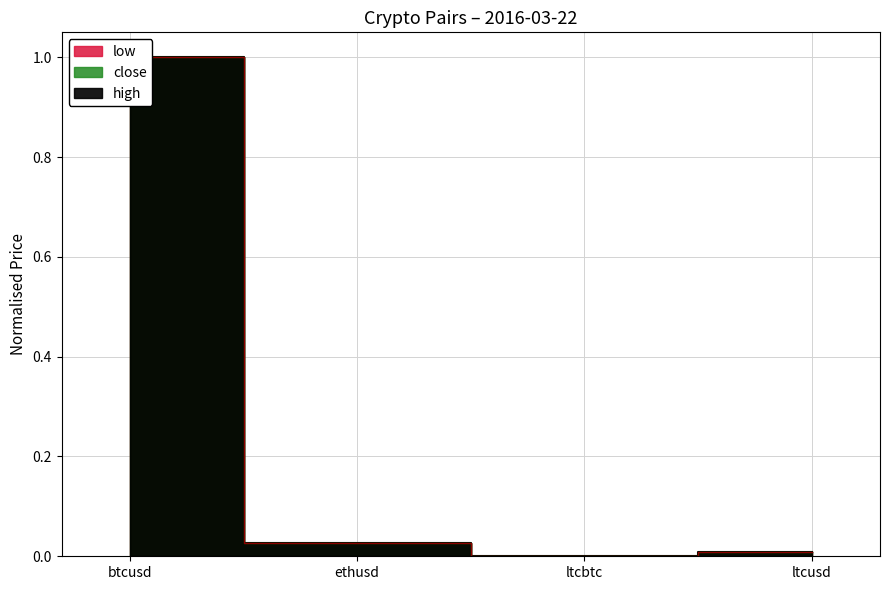

The value of close at ltcusd is 0.0. True or false?

False